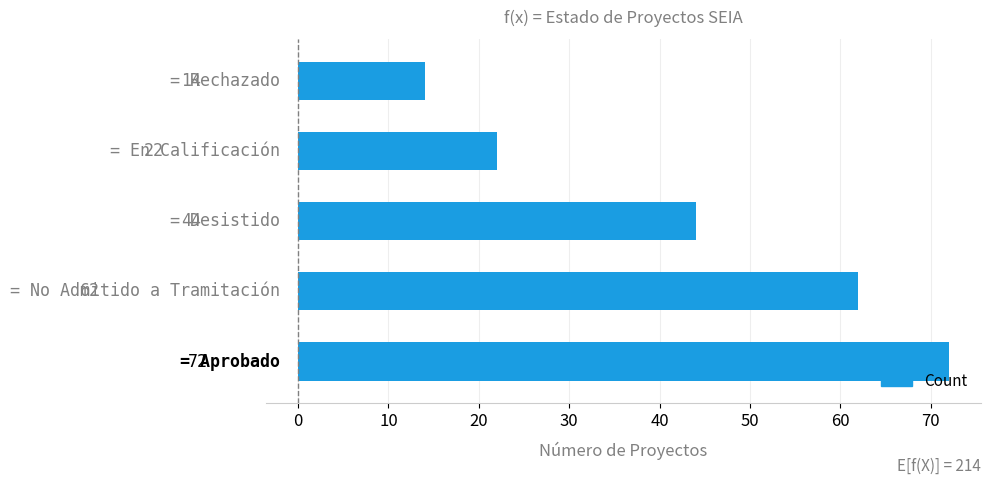

How many values are between 22 and 62?

3